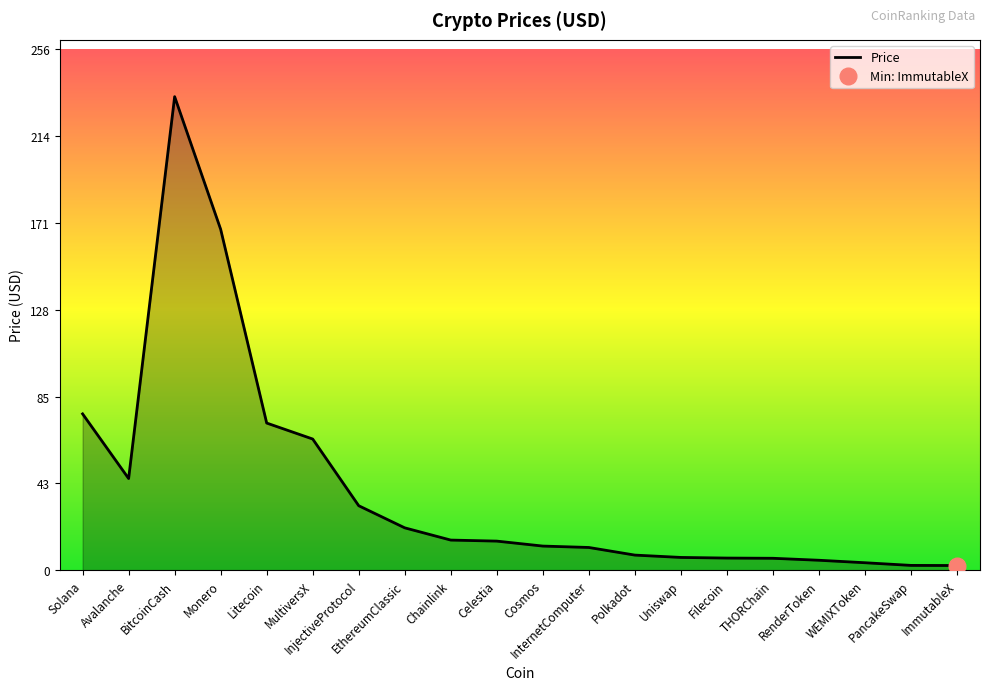

What is the difference between the maximum and minimum values?

230.7